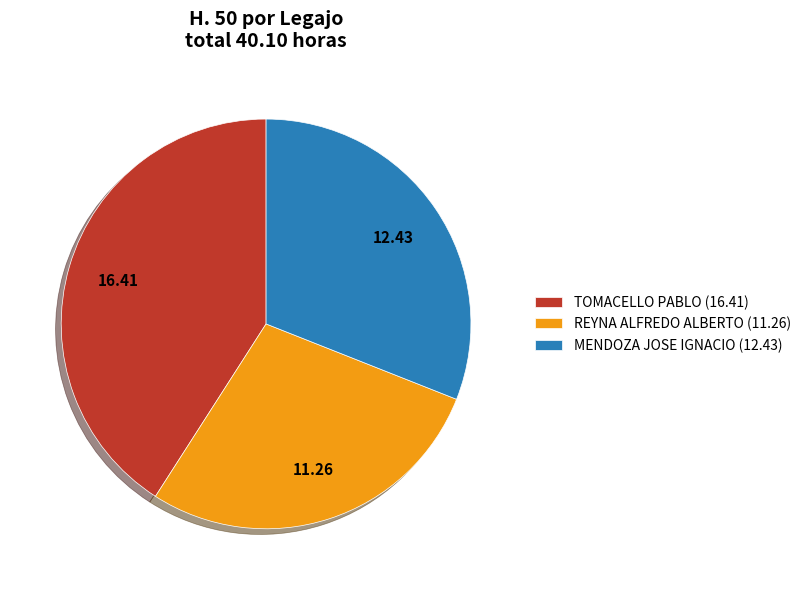

Between REYNA ALFREDO ALBERTO (11.26) and TOMACELLO PABLO (16.41), which is larger?

TOMACELLO PABLO (16.41)